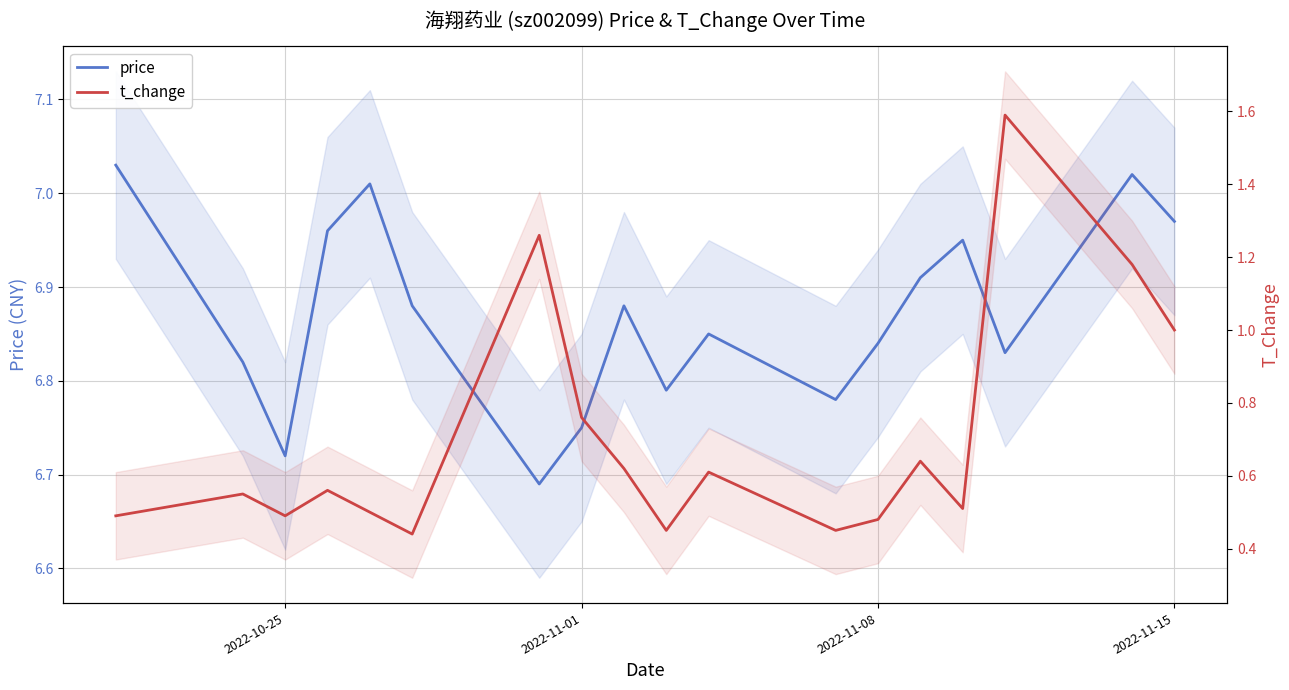

Rank the series by their average value, from highest to lowest.

price, t_change